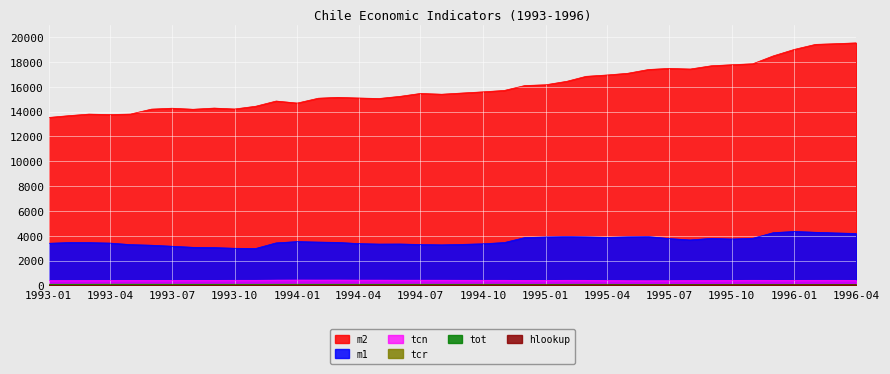

True or false: m1 and m2 cross at least once.

False